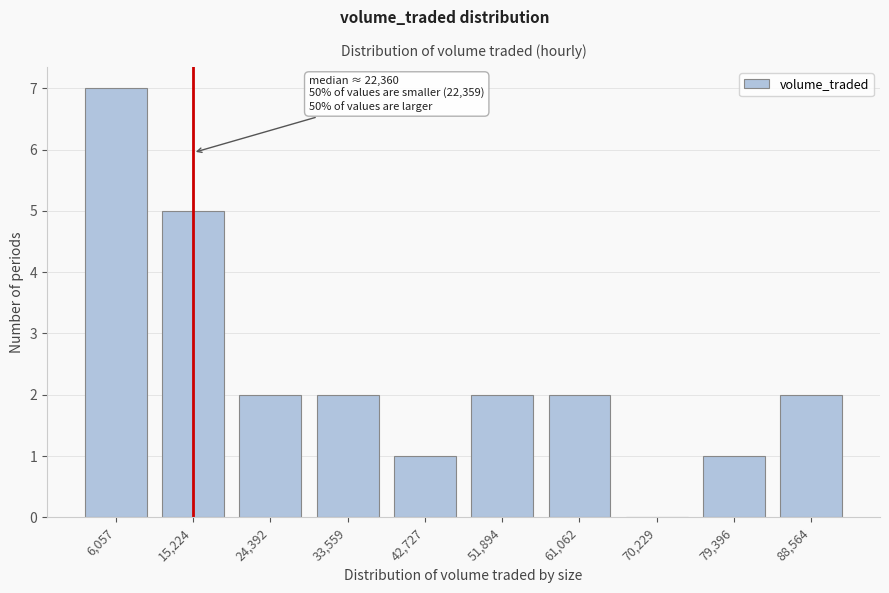

Reading left to right, extract all data points from this chart.

6,057=7	15,224=5	24,392=2	33,559=2	42,727=1	51,894=2	61,062=2	70,229=0	79,396=1	88,564=2